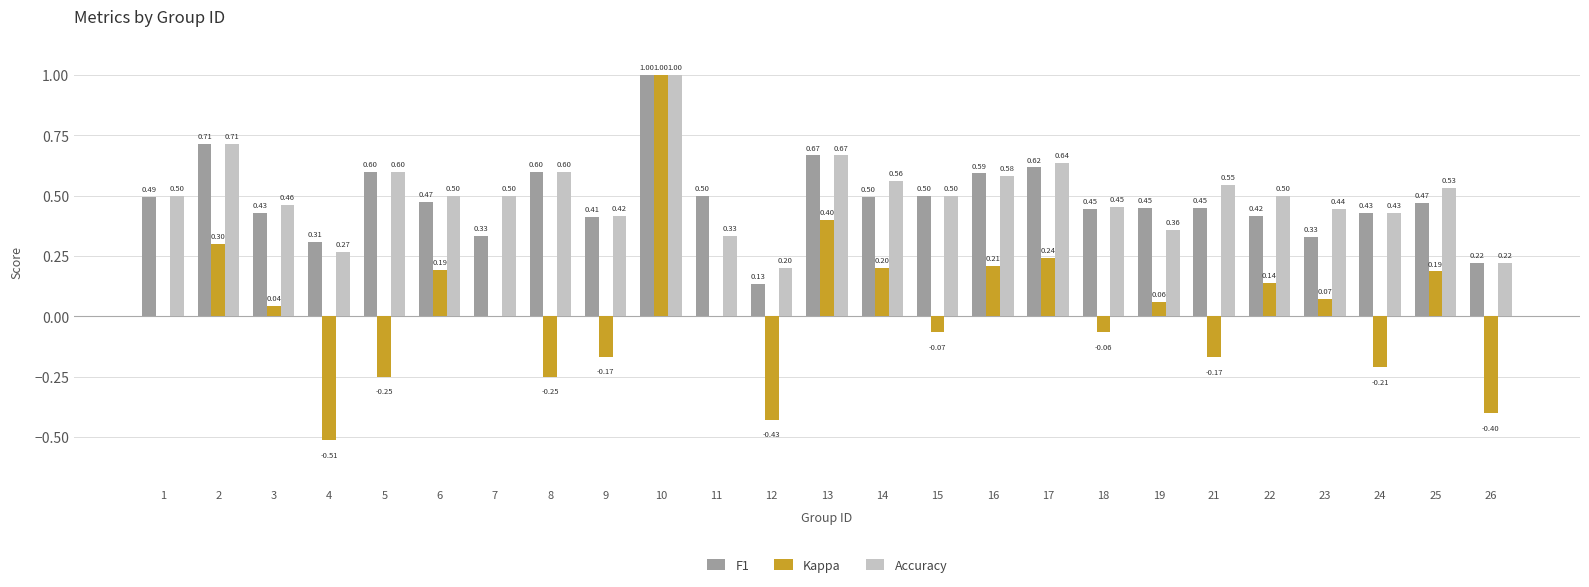

What is the sum of all Accuracy values?

12.5